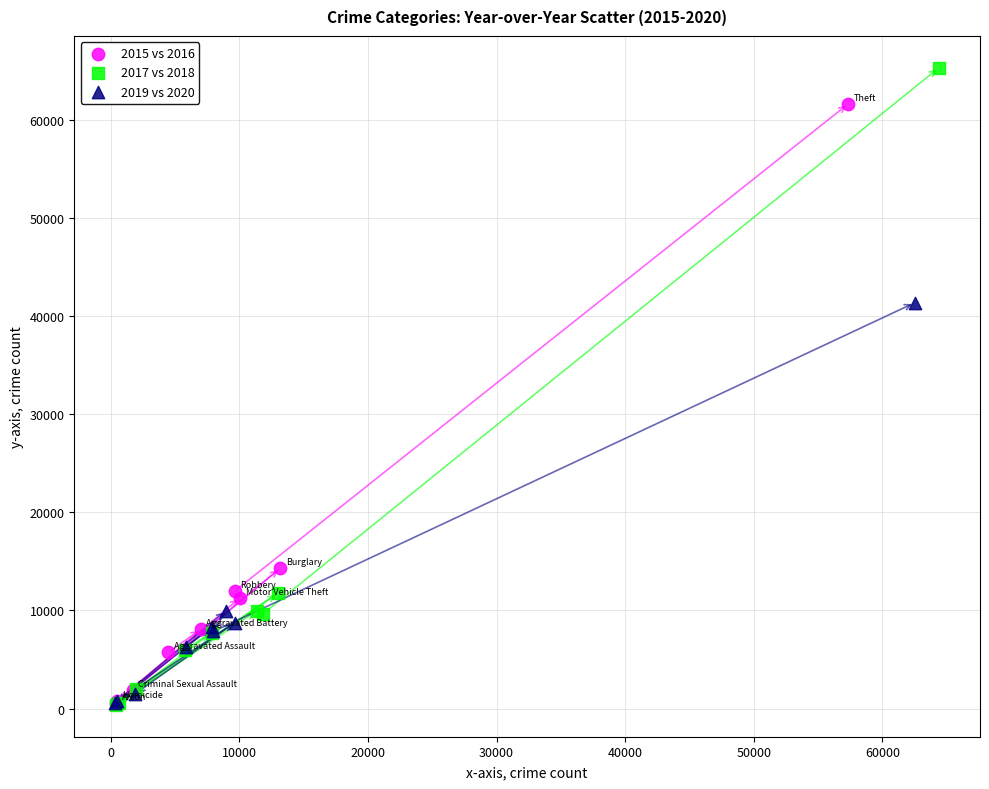

Which series reaches the maximum Y coordinate?

2017 vs 2018